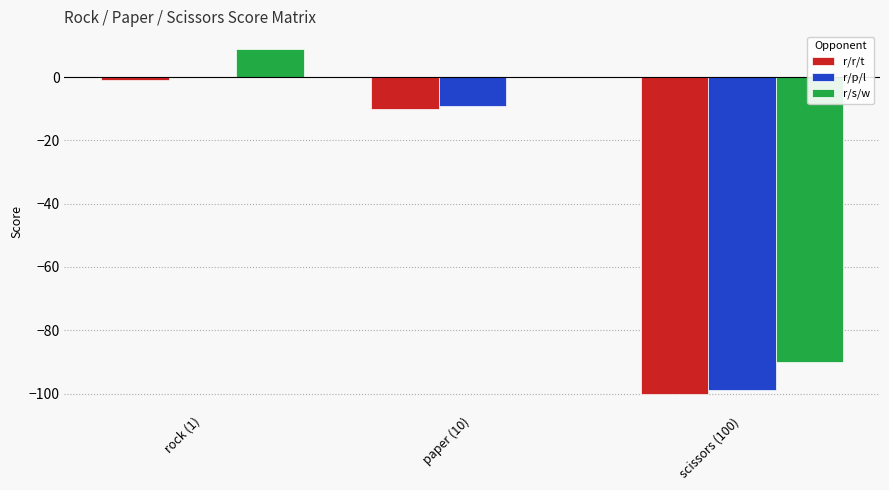

Where is r/s/w nearest to the value -40?

paper (10)